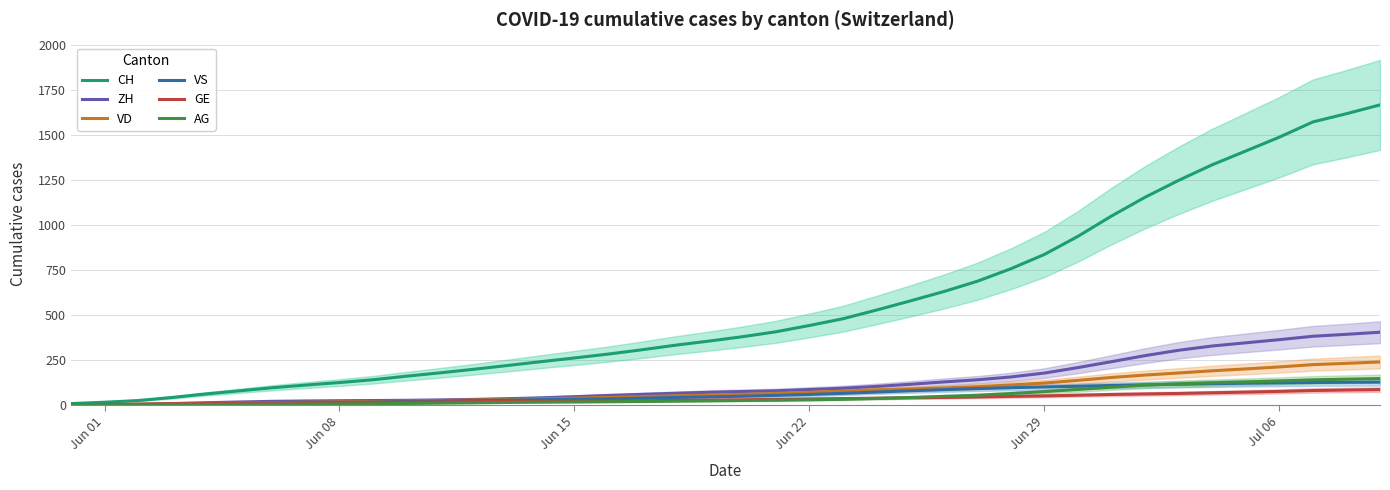

True or false: CH has more than 2 points higher than both neighbors.

False